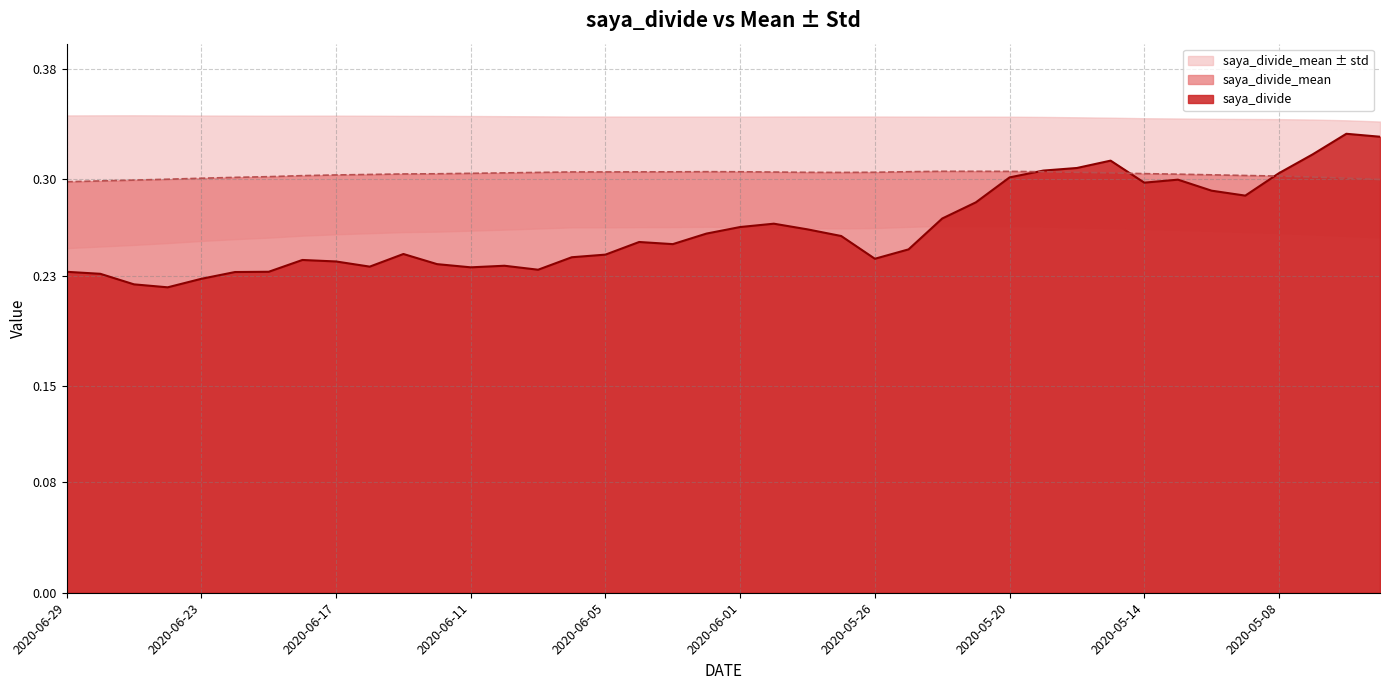

Which series ends up on top after the final intersection of saya_divide and saya_divide_mean?

saya_divide